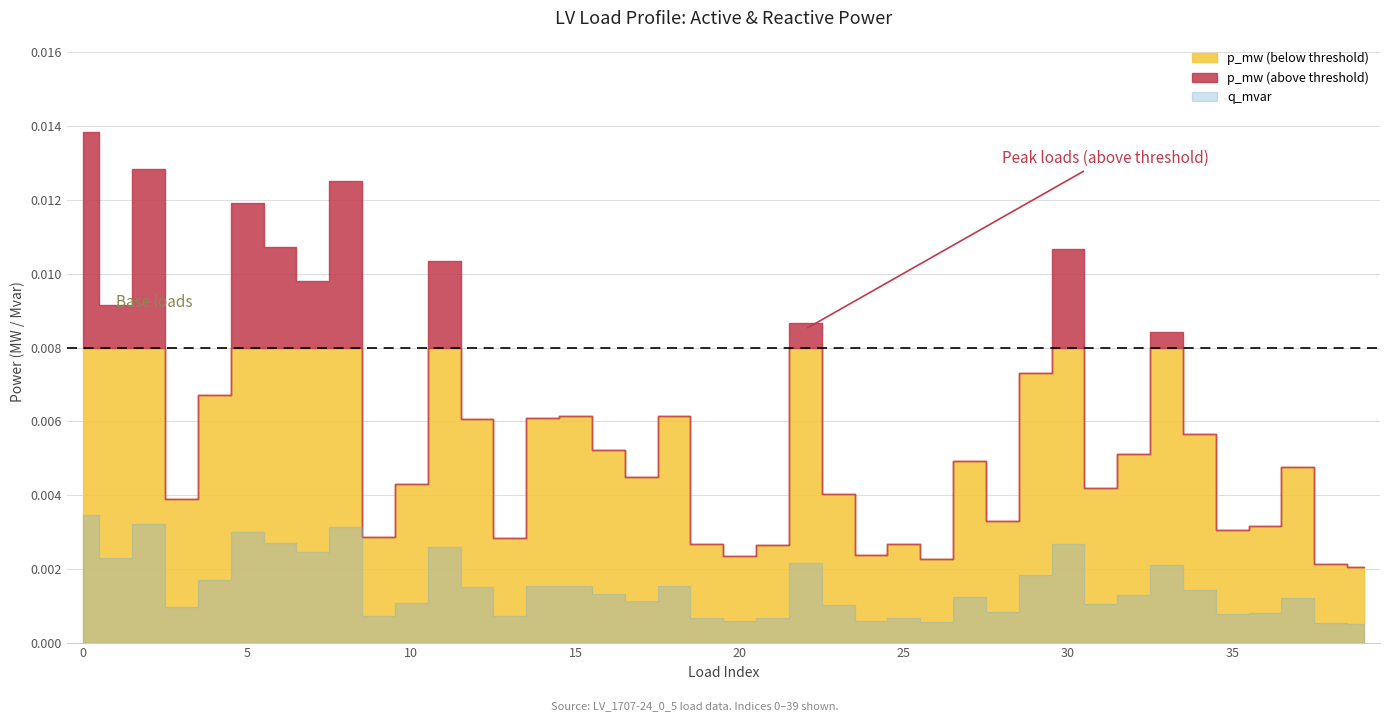

True or false: p_mw and q_mvar cross at least once.

False